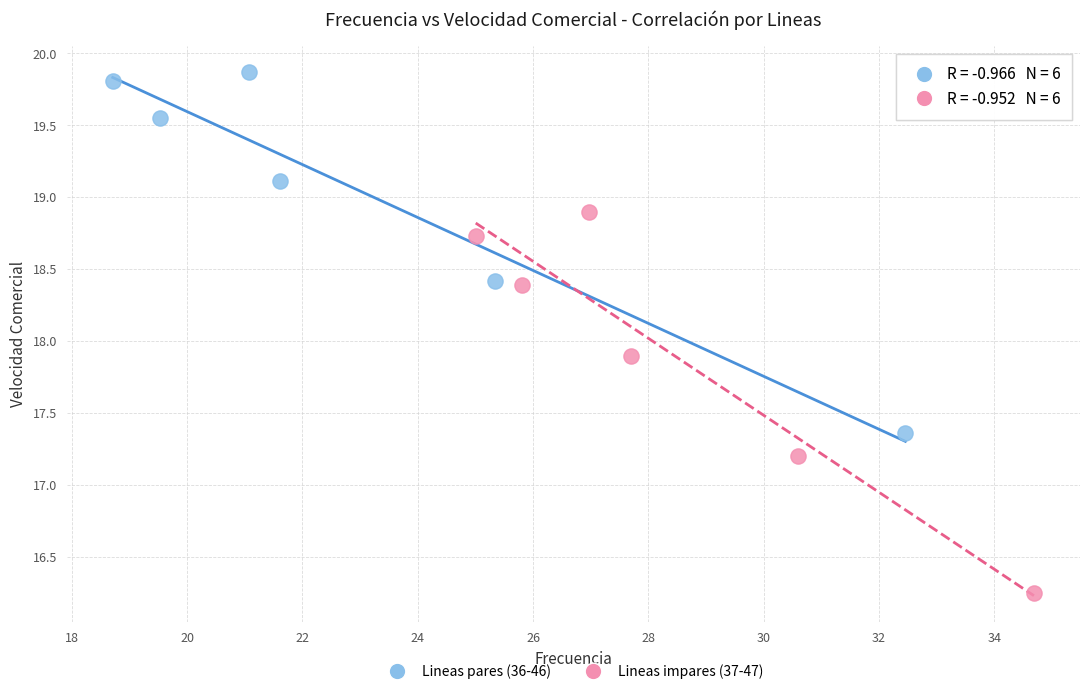

Which series contains the highest Y value?

Lineas pares (36-46)